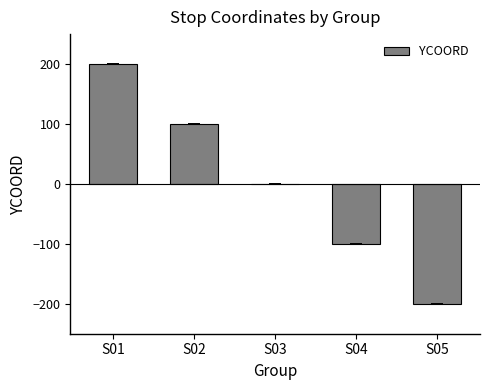

What is the change in value from S02 to S05?

-300